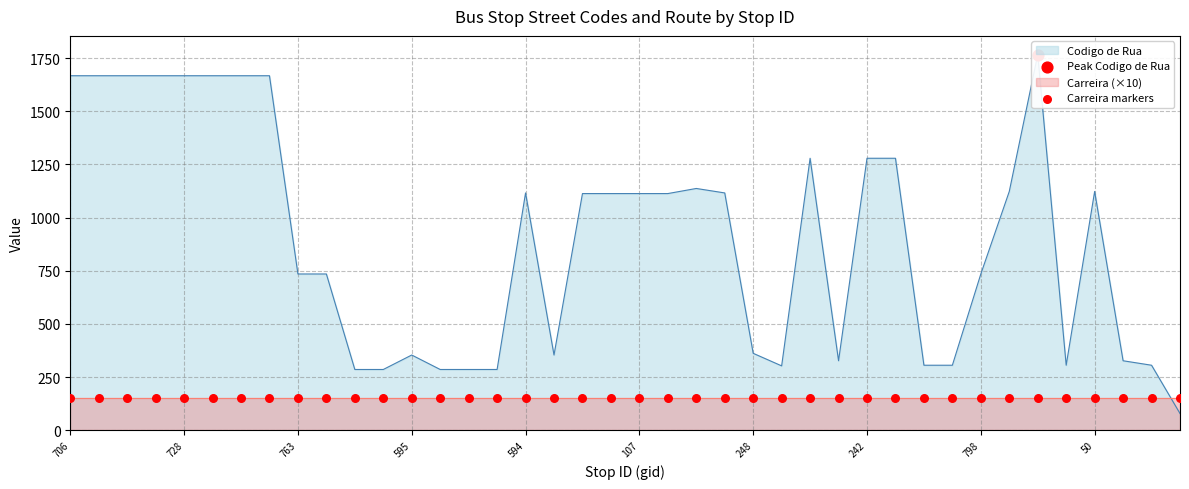

Which has a higher value, 724 or 703?

724